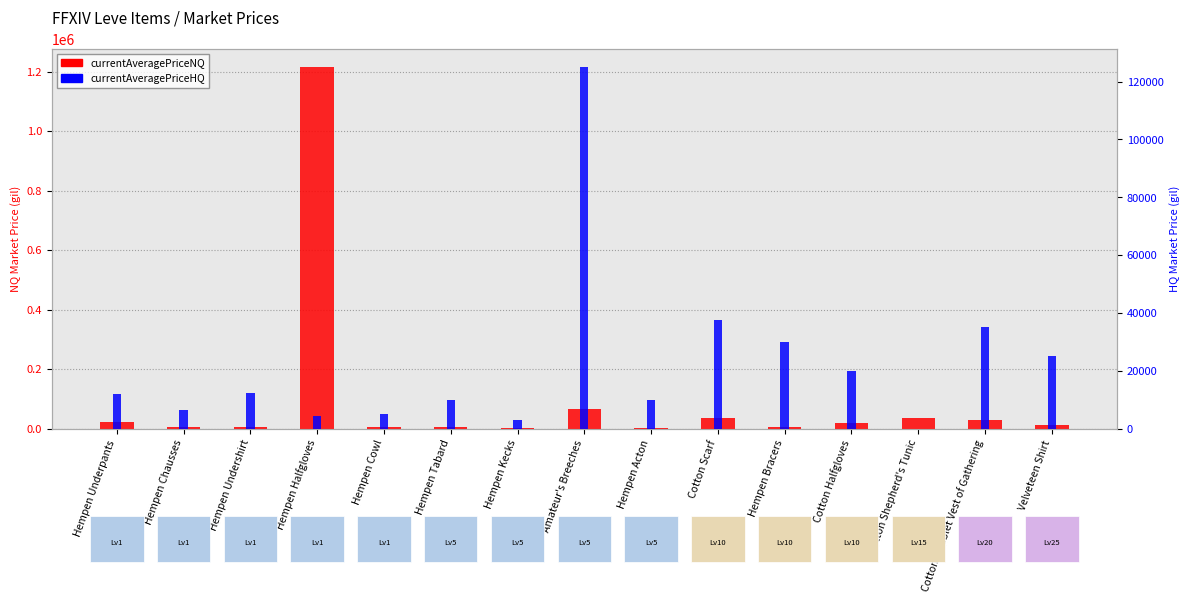

Rank the series at Cotton Halfgloves from highest to lowest value.

currentAveragePriceNQ, currentAveragePriceHQ